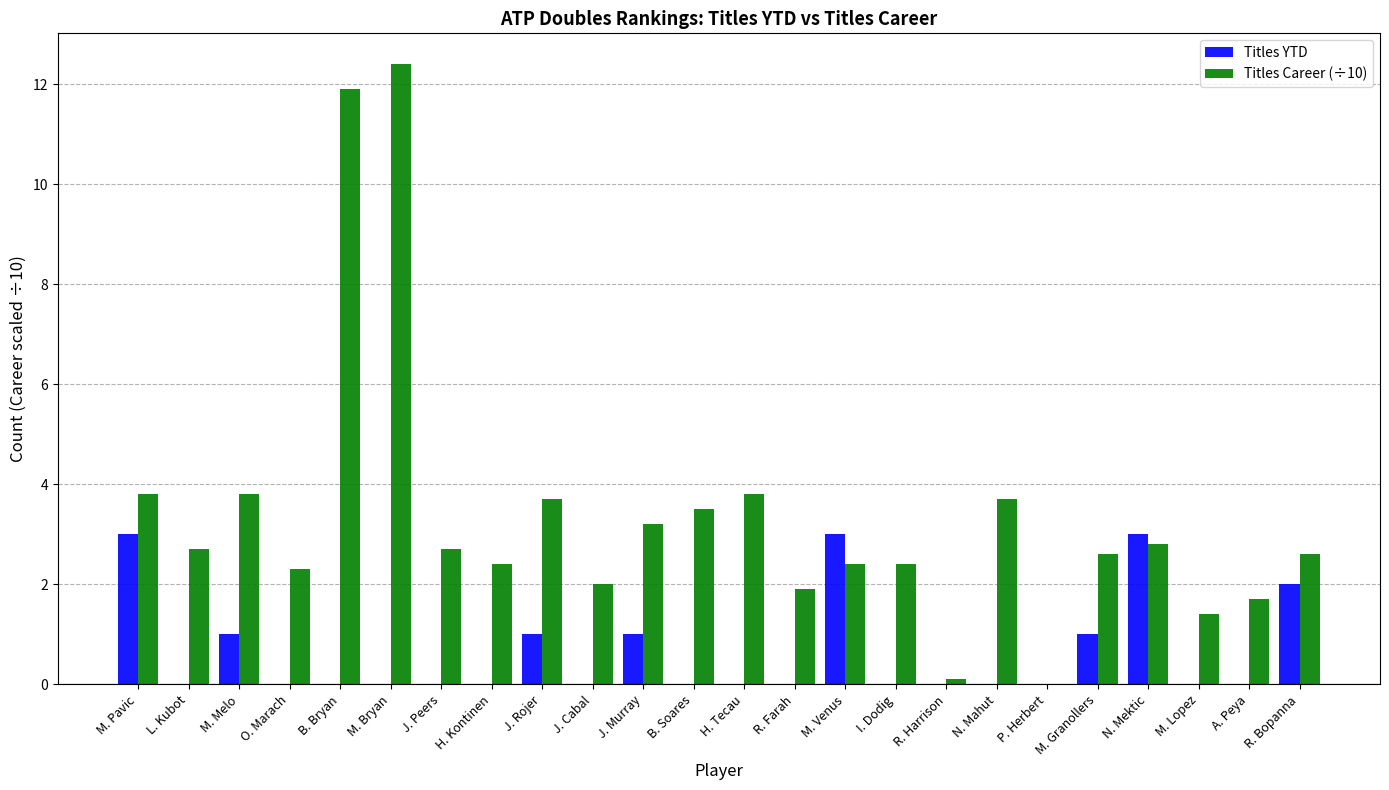

Between M. Pavic and L. Kubot, which series saw the biggest shift?

Titles YTD